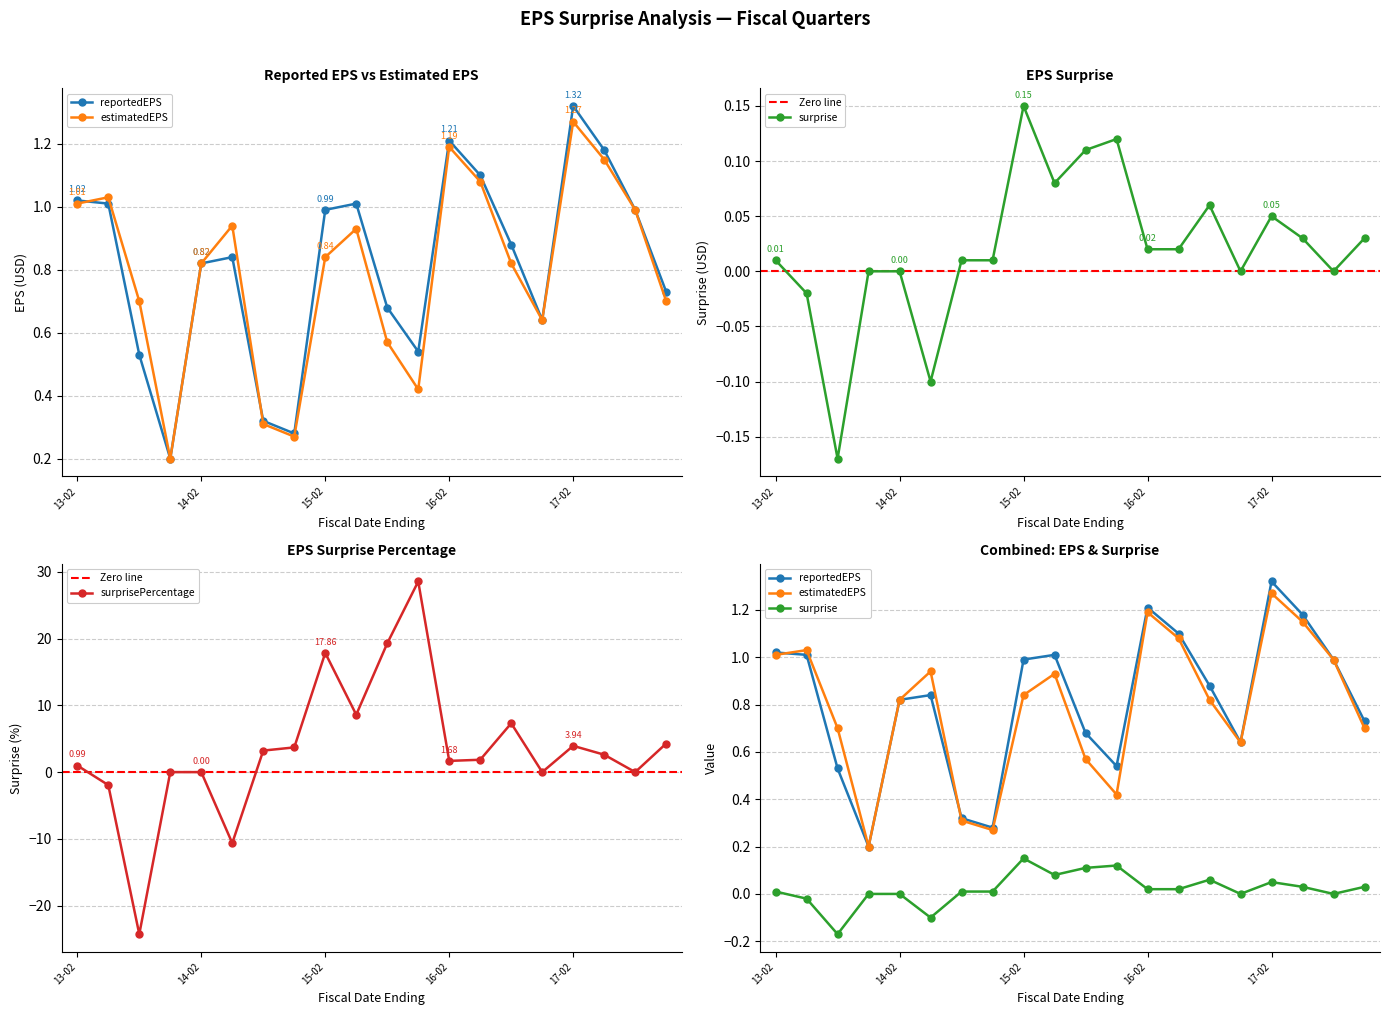

True or false: surprise and estimatedEPS cross at least once.

False